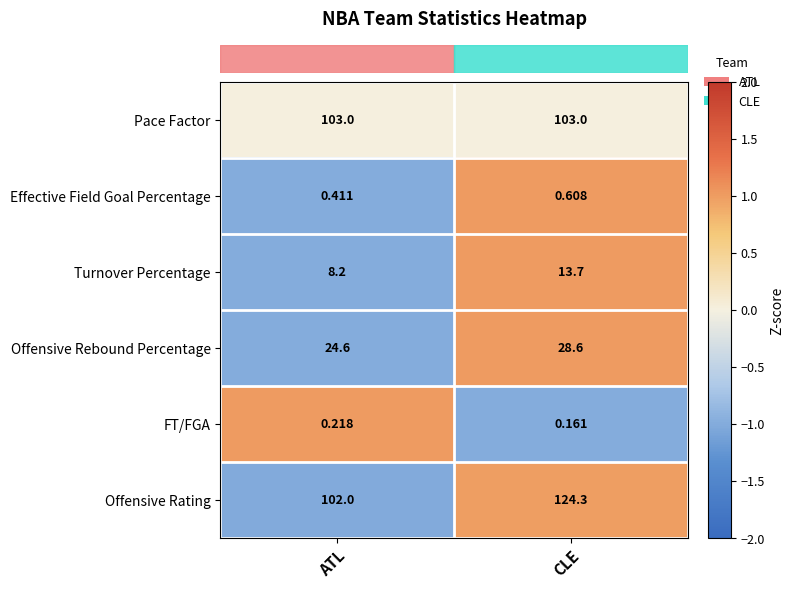

Rank the series by their maximum value, from lowest to highest.

FT/FGA, Effective Field Goal Percentage, Turnover Percentage, Offensive Rebound Percentage, Pace Factor, Offensive Rating